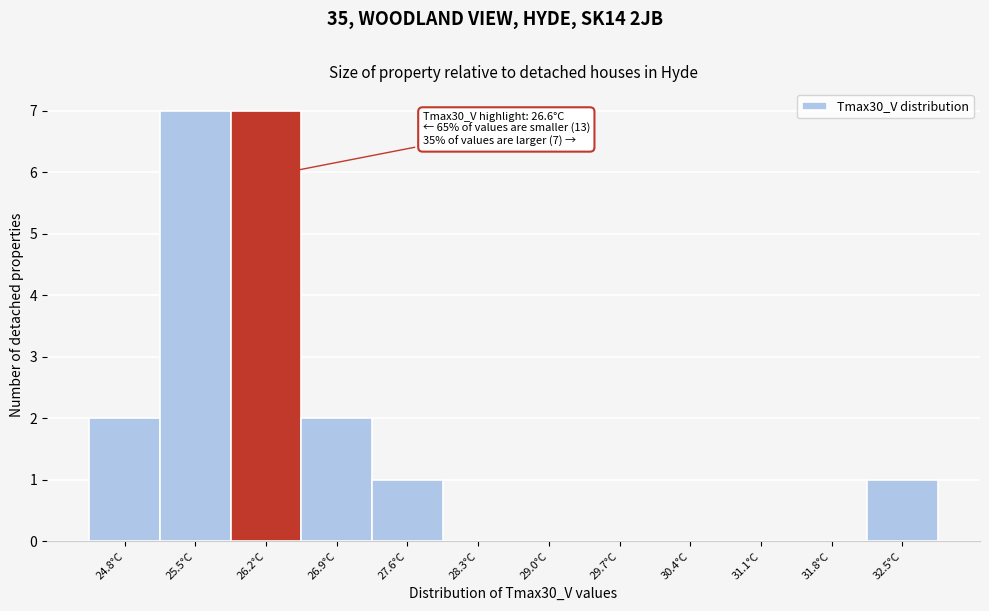

Reading left to right, what are all the values shown in this chart?

24.8°C=2	25.5°C=7	26.2°C=7	26.9°C=2	27.6°C=1	28.3°C=0	29.0°C=0	29.7°C=0	30.4°C=0	31.1°C=0	31.8°C=0	32.5°C=1